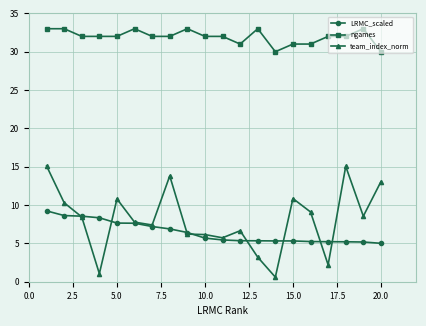

What is the maximum value for team_index_norm?

15.1